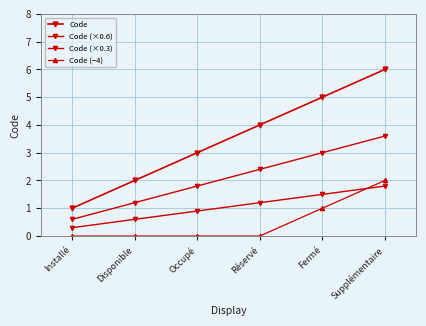

Is this an area chart (filled region under the line)?

No